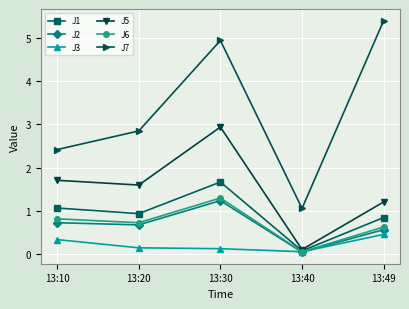

List the labels in order of J7 value, largest first.

13:49, 13:30, 13:20, 13:10, 13:40